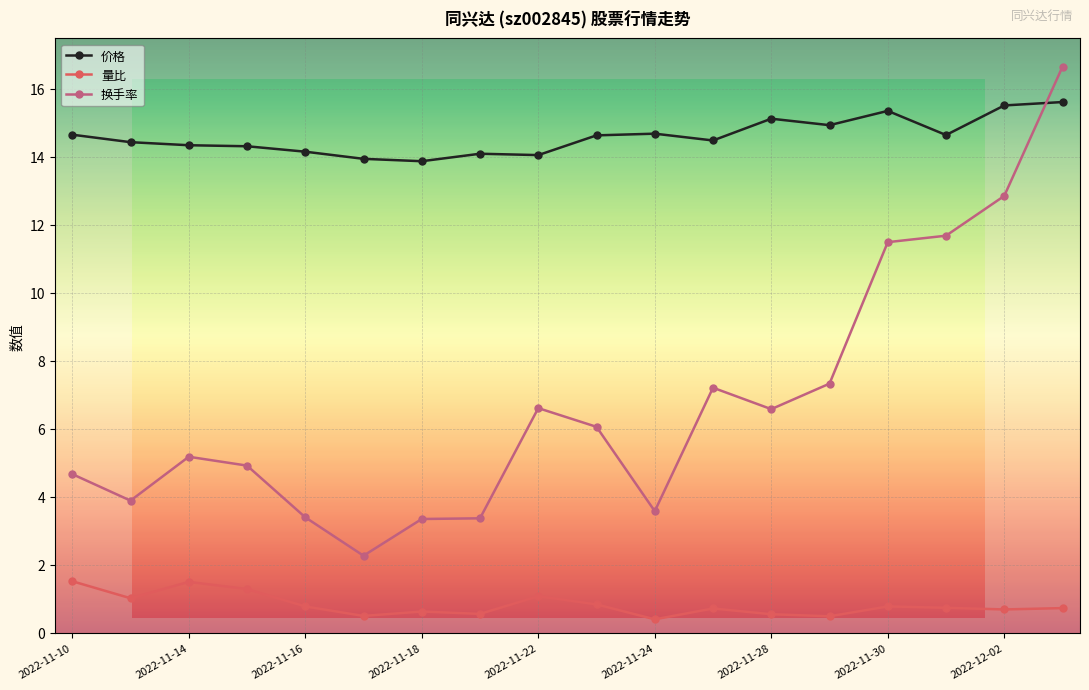

Count the number of categories in the chart.

18